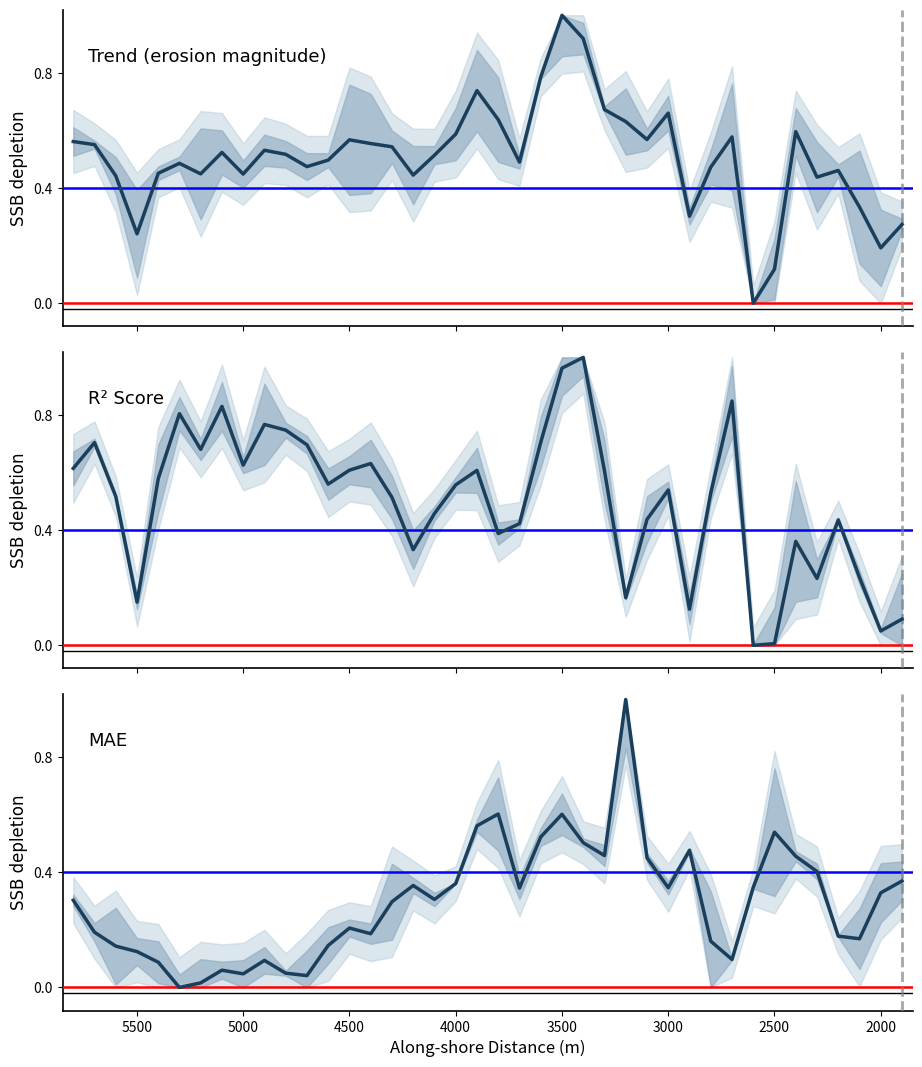

Is this an area chart (filled region under the line)?

No